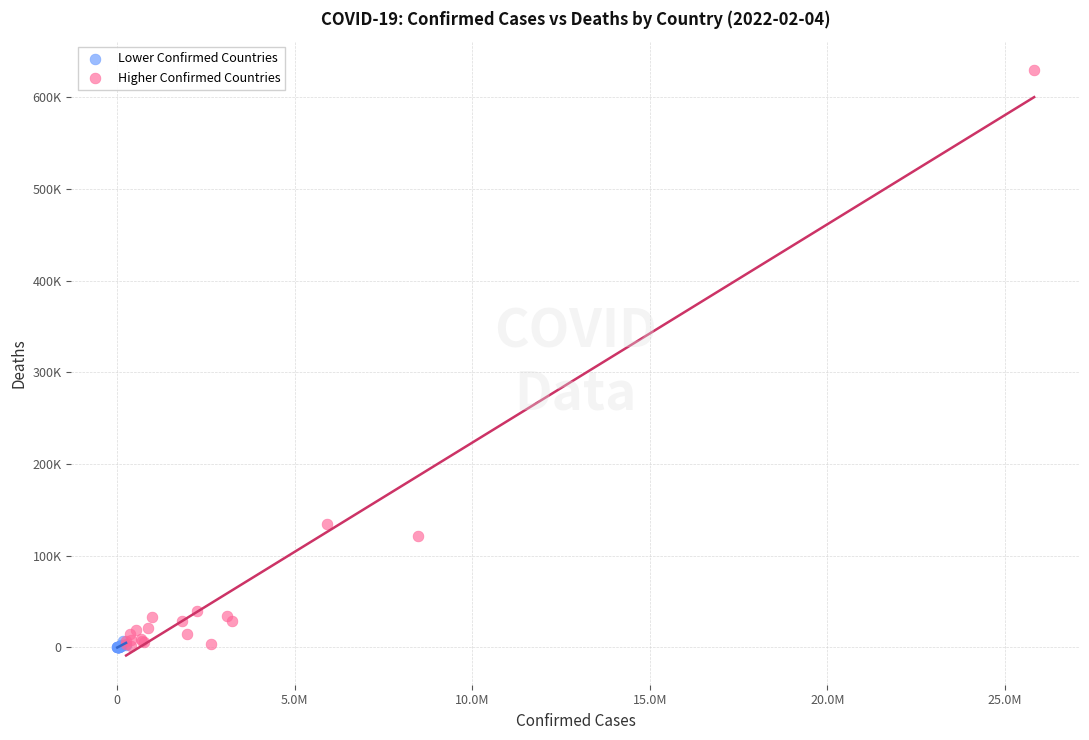

Which series contains the highest Y value?

Higher Confirmed Countries